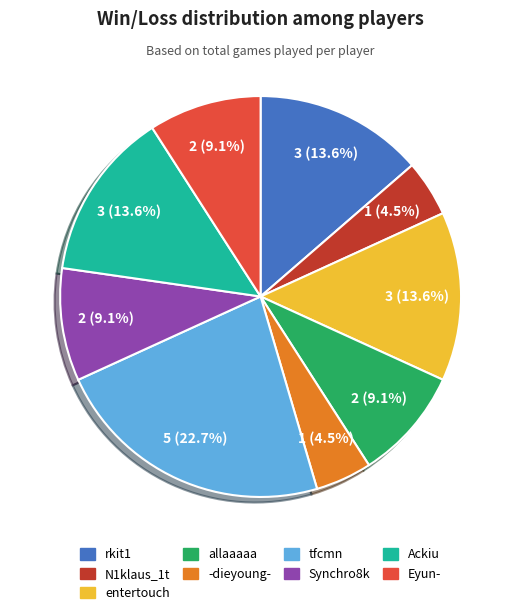

Approximately how many times larger is the value at Eyun- compared to Synchro8k?

1.0